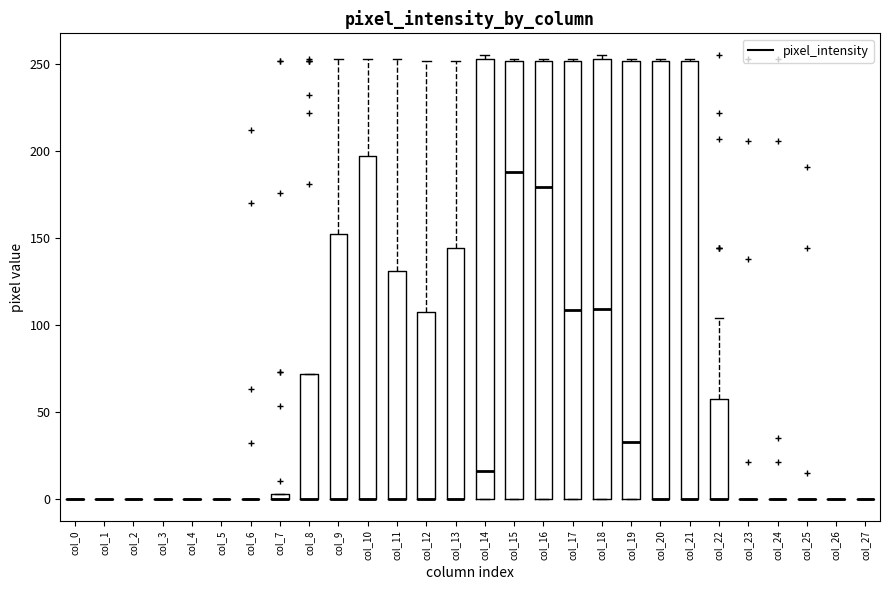

Where is the lower edge of the box for col_11 on the y-axis? The values are not printed on the chart, so give them approximately, as read against the axis.

0